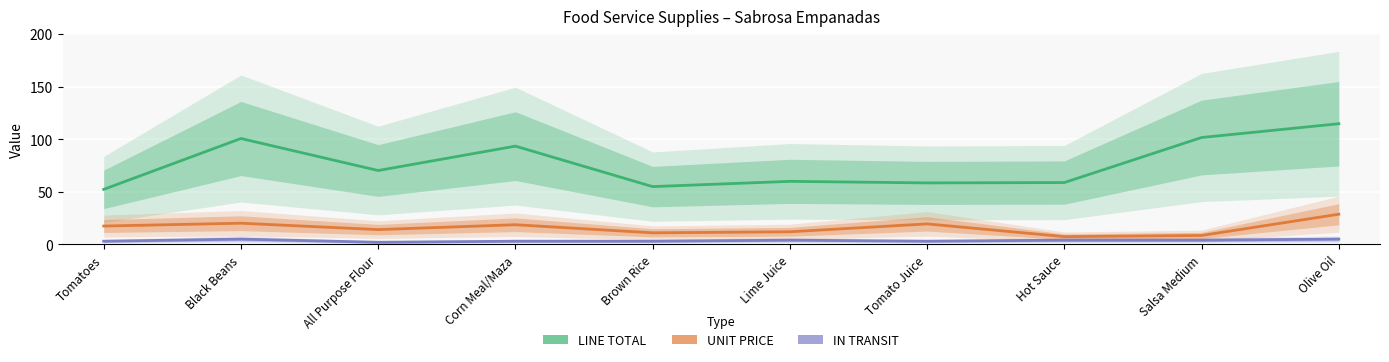

How many interior local peaks does the IN TRANSIT series have?

2